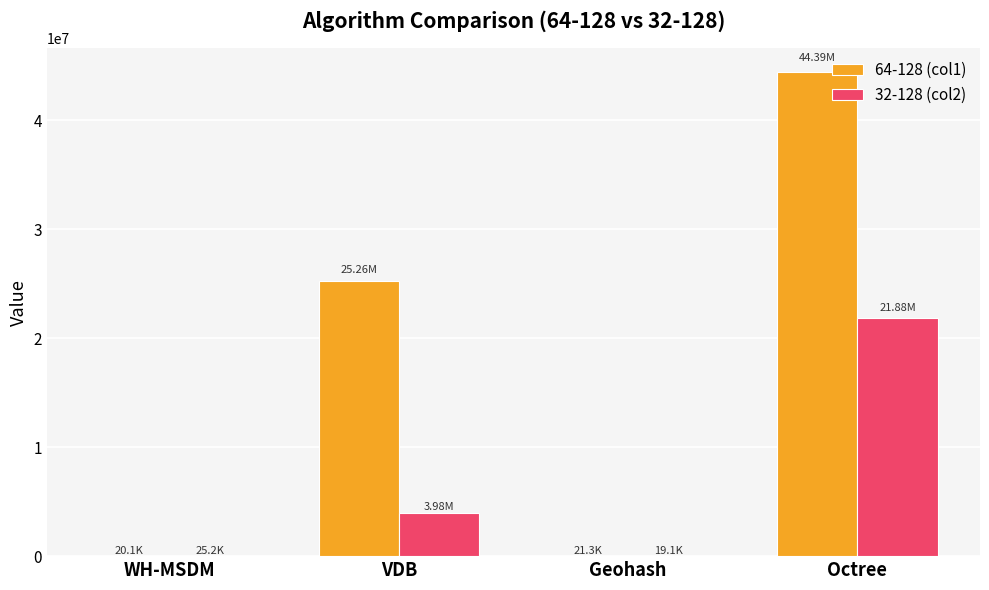

Which series changed the most between VDB and Octree?

64-128 (col1)